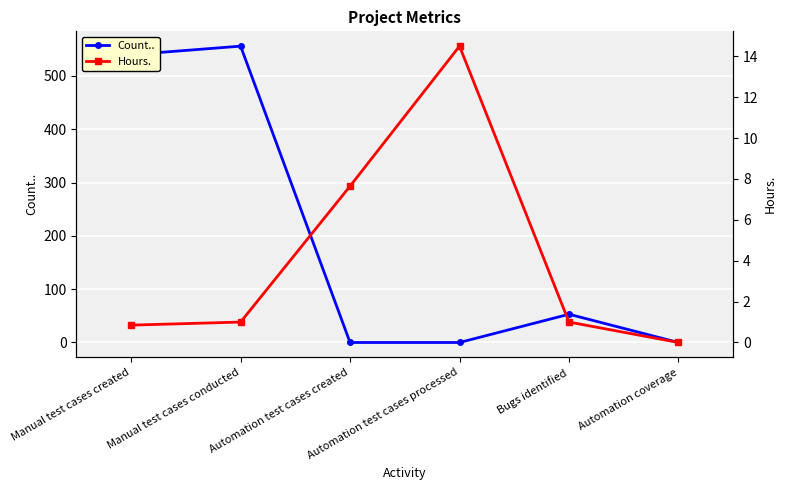

In Count.., how many points are higher than both neighbors (excluding endpoints)?

2